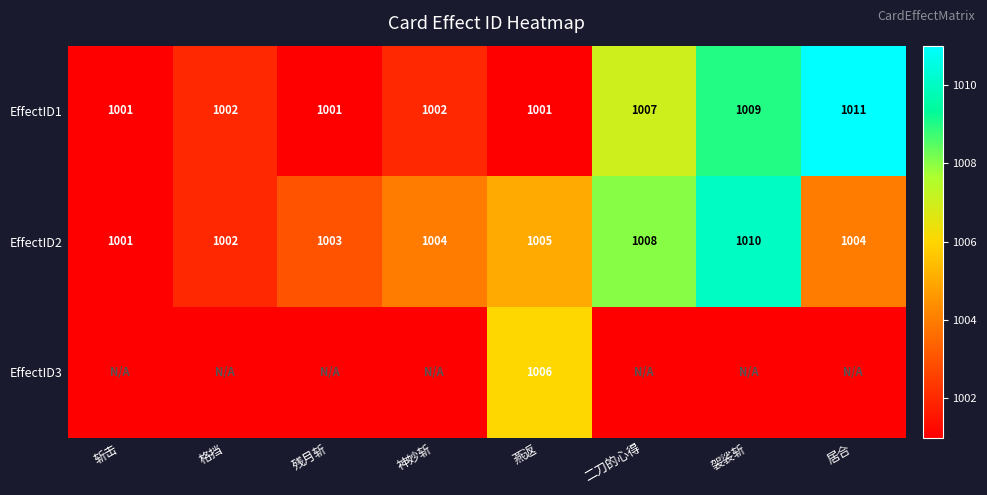

What is the sum of all EffectID1 values?

8034